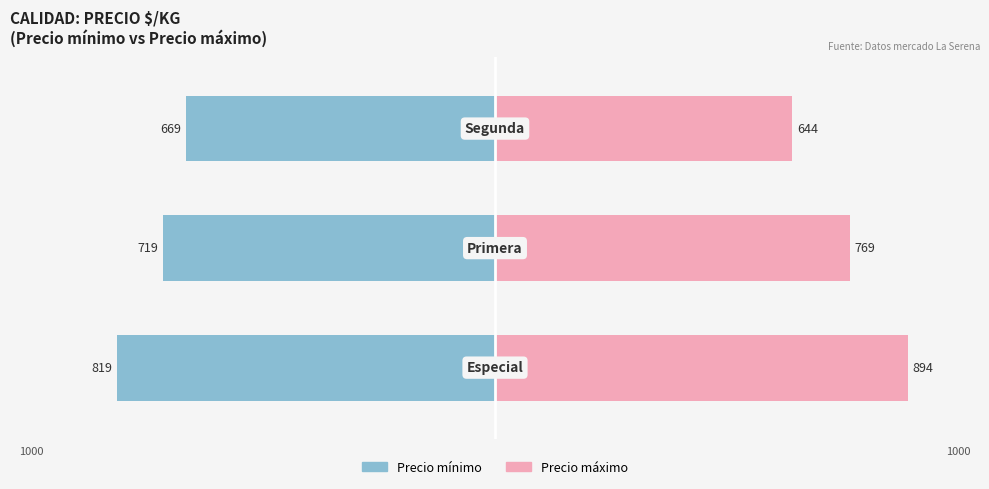

Which series has the largest range (max minus min)?

Precio máximo